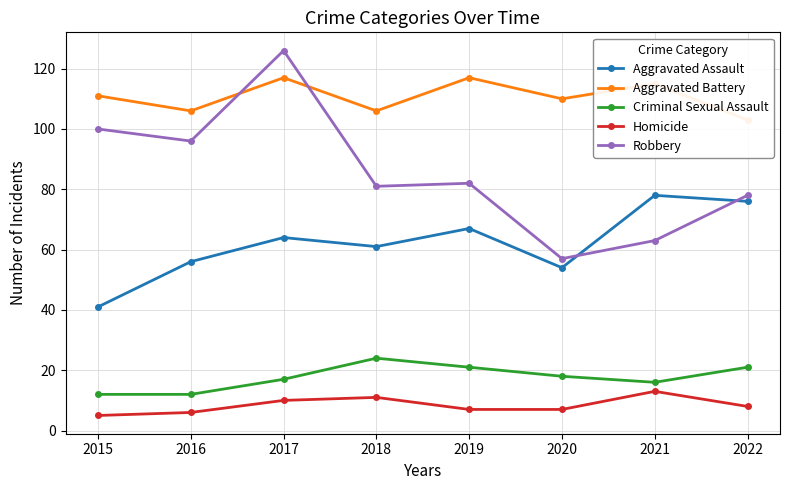

Which series has the largest total across all categories?

Aggravated Battery